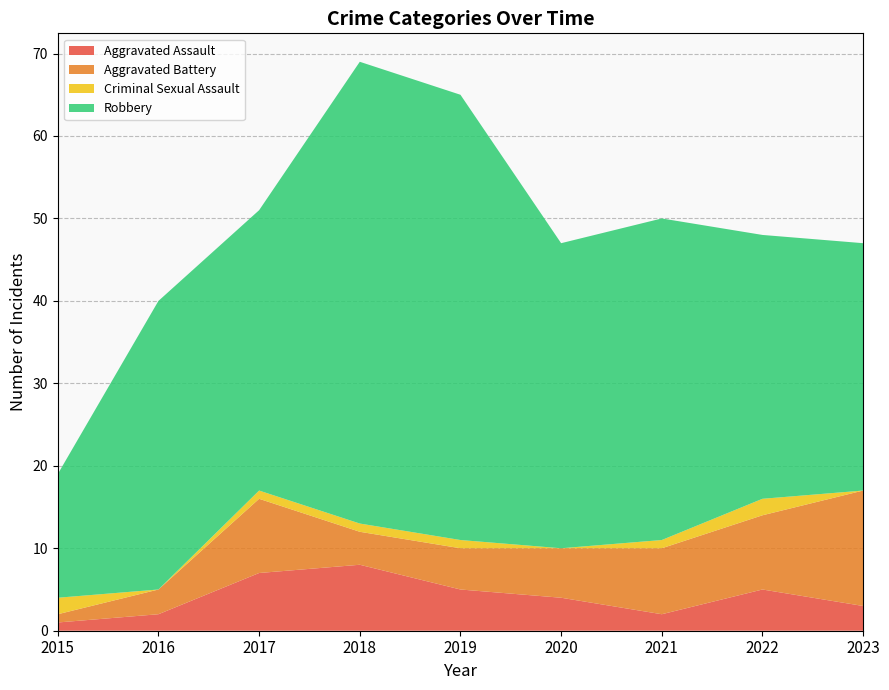

Reading left to right, list all the values displayed in this chart.

Aggravated Assault: 2015=1	2016=2	2017=7	2018=8	2019=5	2020=4	2021=2	2022=5	2023=3
Aggravated Battery: 2015=1	2016=3	2017=9	2018=4	2019=5	2020=6	2021=8	2022=9	2023=14
Criminal Sexual Assault: 2015=2	2016=0	2017=1	2018=1	2019=1	2020=0	2021=1	2022=2	2023=0
Robbery: 2015=15	2016=35	2017=34	2018=56	2019=54	2020=37	2021=39	2022=32	2023=30